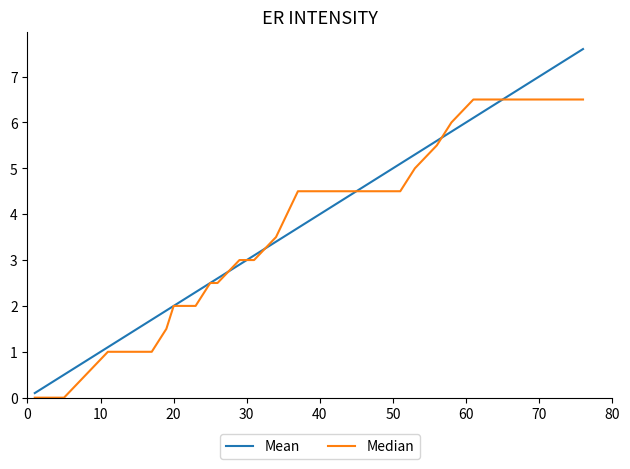

At how many categories does at least one series exceed 1?

29